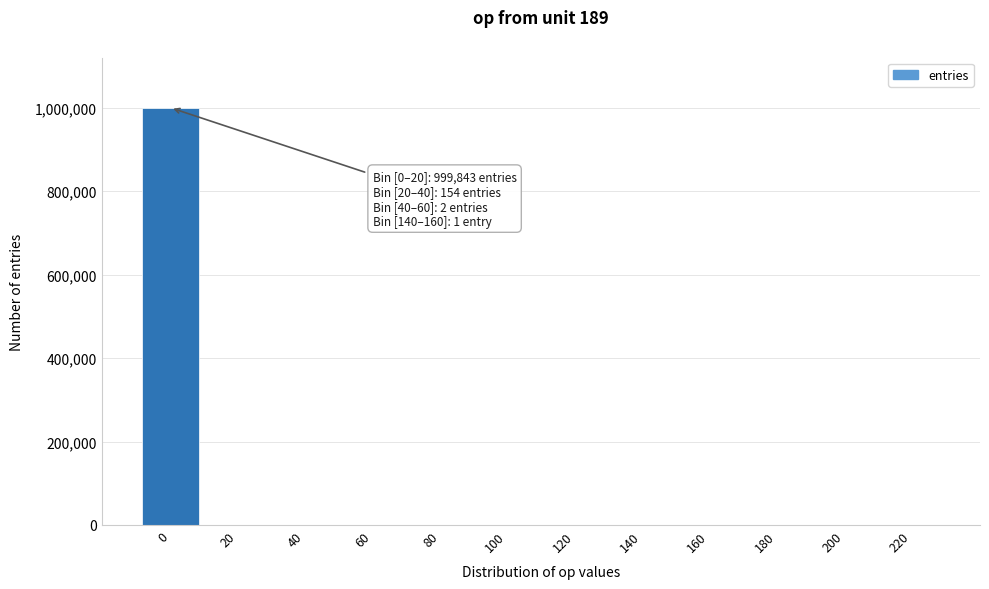

The value at 160 is 0. True or false?

True